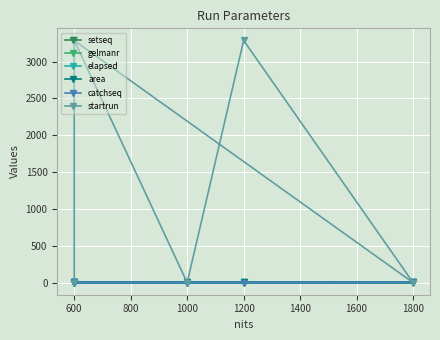

What are all the series names shown in the legend?

setseq, gelmanr, elapsed, area, catchseq, startrun